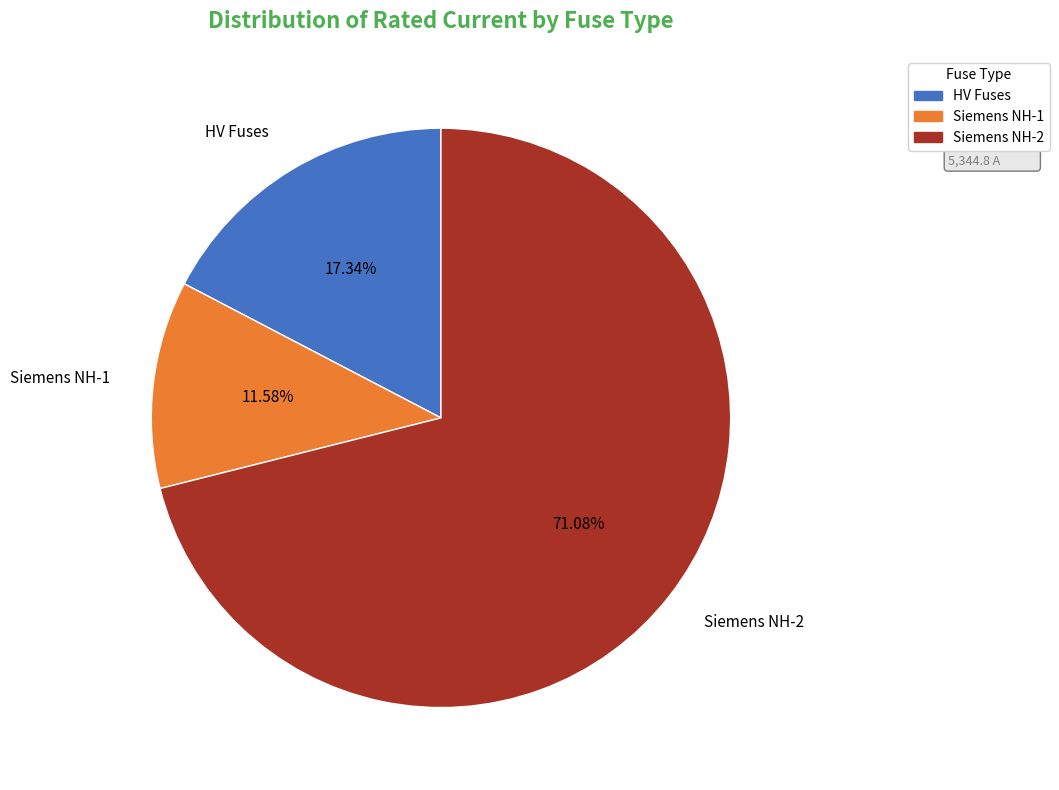

How many segments does this pie chart have?

3